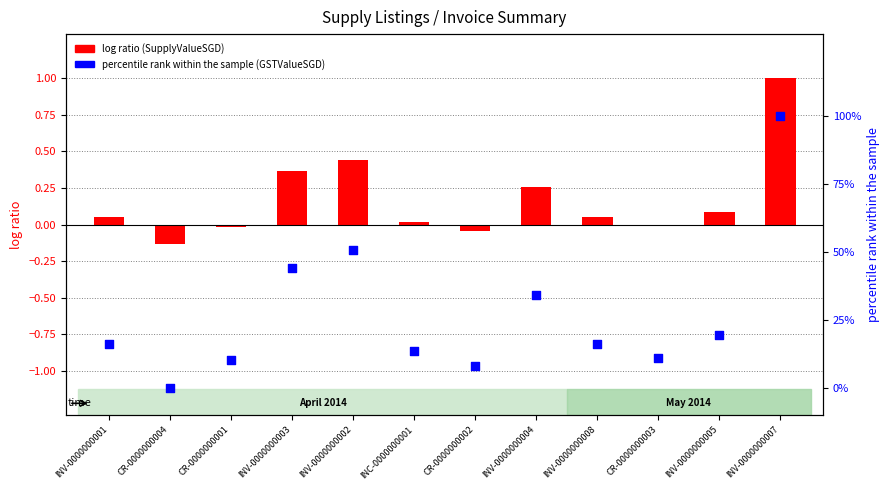

Is the value of percentile rank within the sample (GSTValueSGD norm) at CR-0000000002 greater than the value of log ratio (SupplyValueSGD norm) at CR-0000000003?

Yes